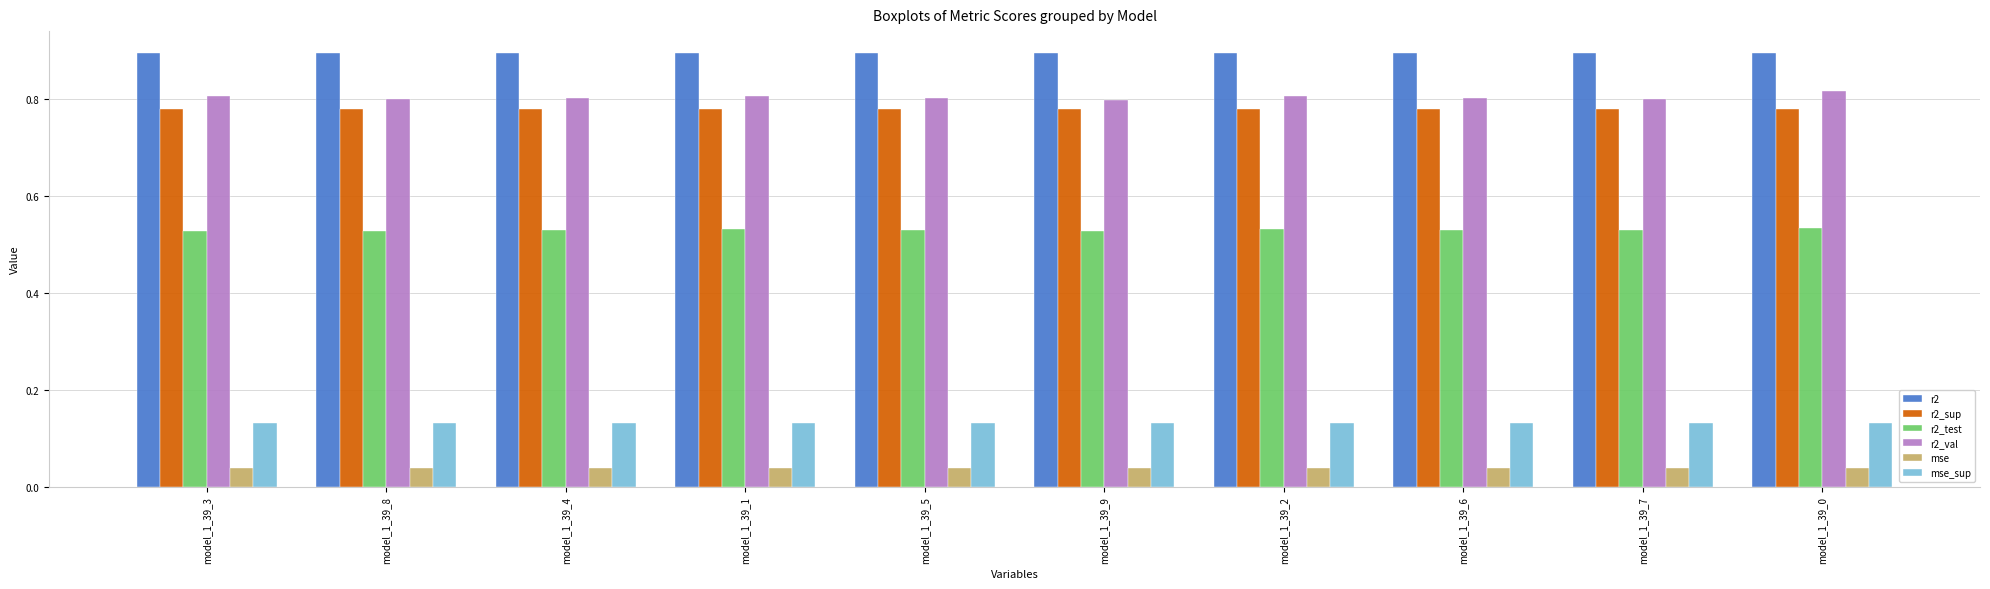

List the series in order of their peak value, highest first.

r2, r2_val, r2_sup, r2_test, mse_sup, mse